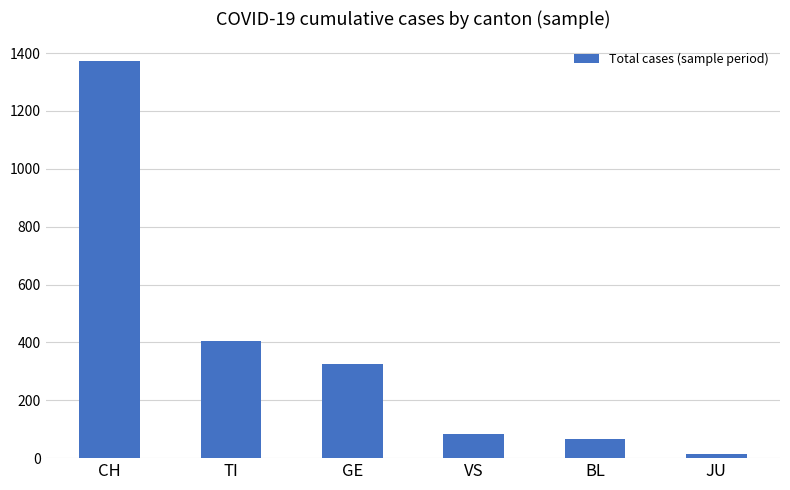

What is the sum of the values at CH and VS?

1456